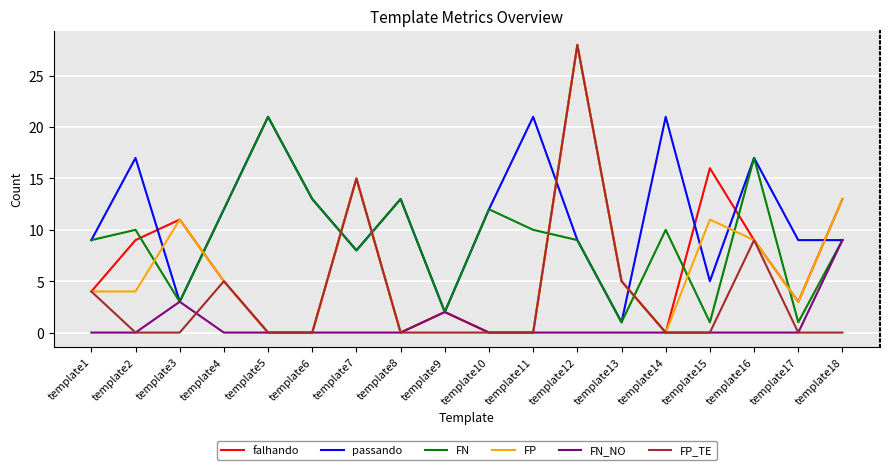

Does the chart have visible grid lines?

Yes